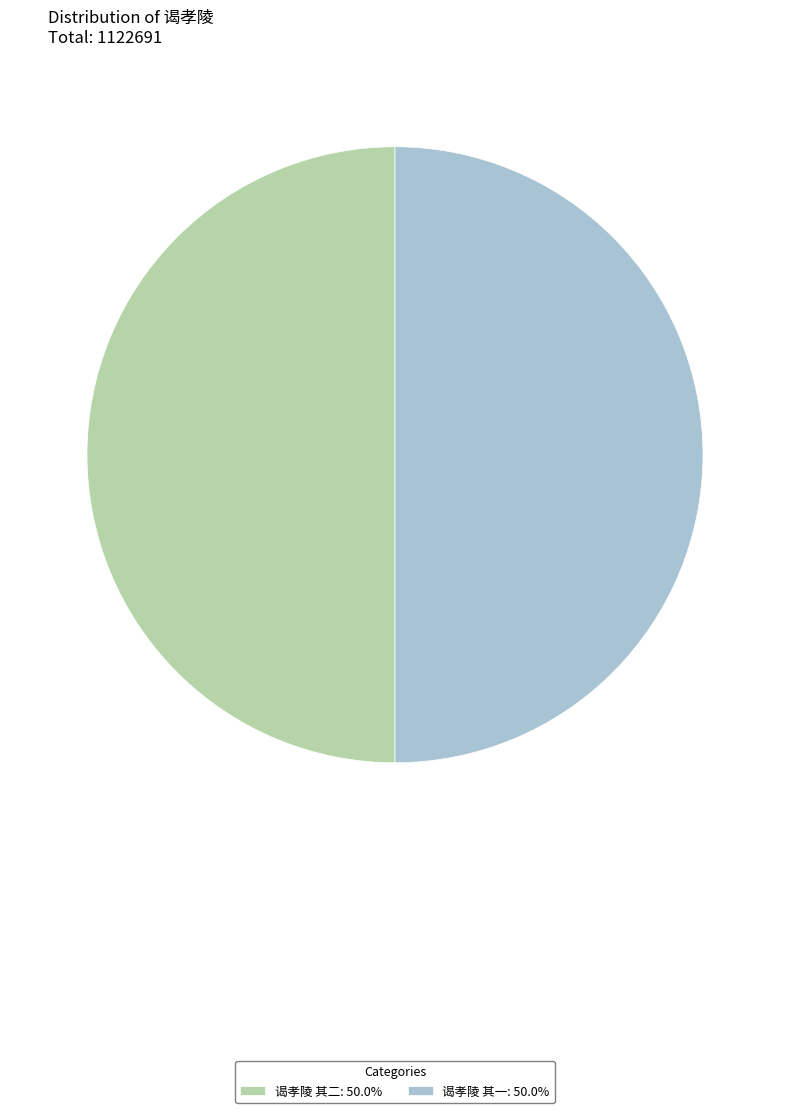

Approximately how many times larger is the value at 谒孝陵 其一 compared to 谒孝陵 其二?

1.0